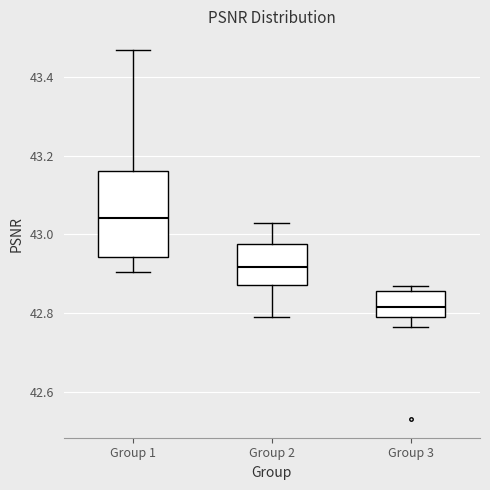

Which box has the lowest median line?

Group 3